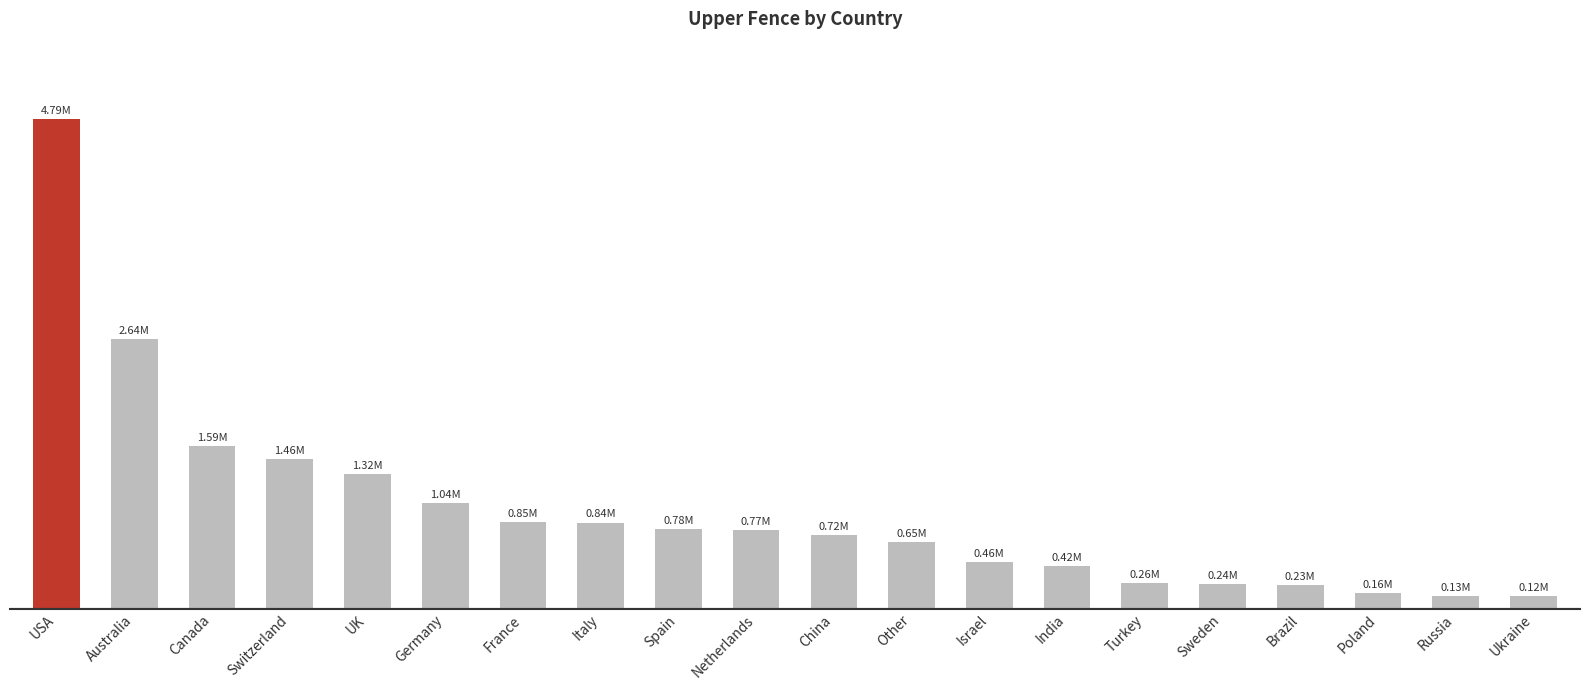

At which label does the data first exceed 774027?

USA